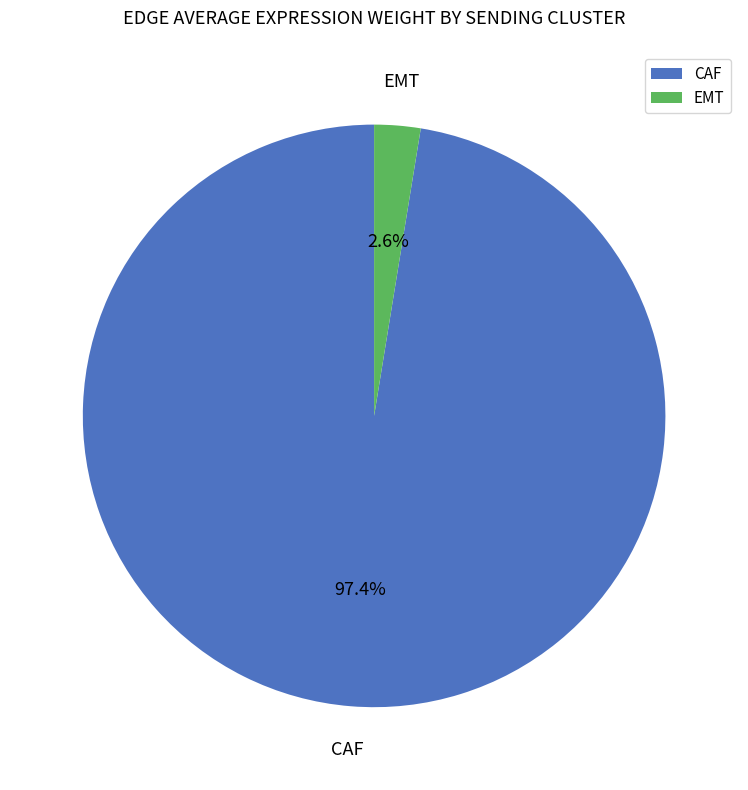

To the nearest percent, what is the difference between the largest and smallest slice percentages?

95%